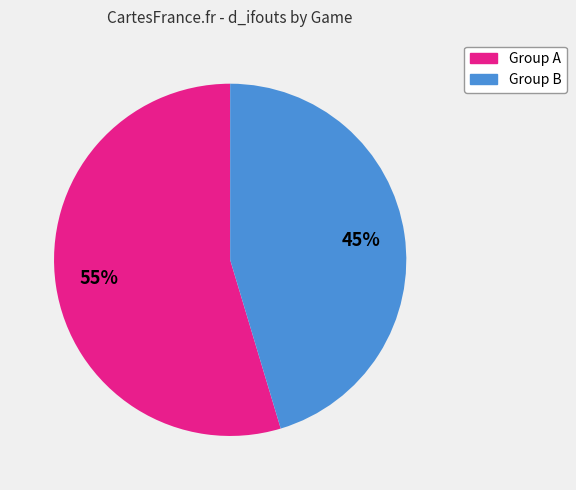

How many slices are in this pie chart?

2